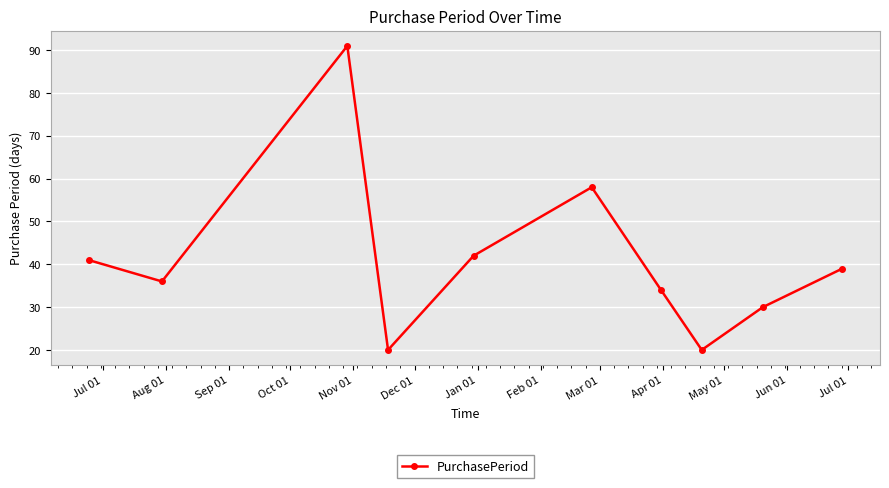

True or false: there are more than 0 points higher than both neighbors.

True